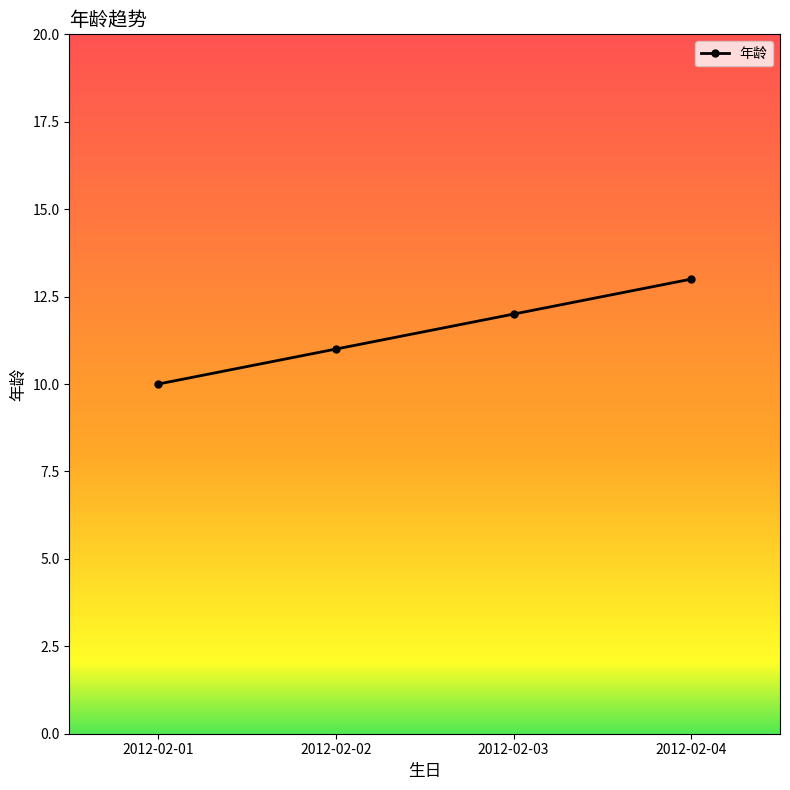

Is this an area chart (filled region under the line)?

No